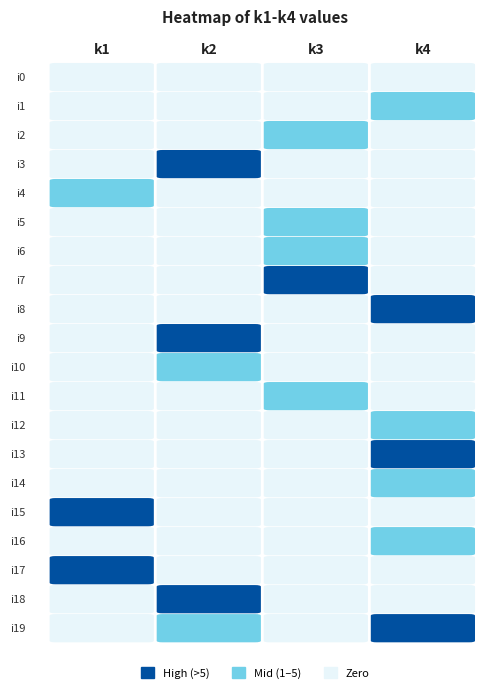

The value of k1 at i16 is 0. True or false?

True